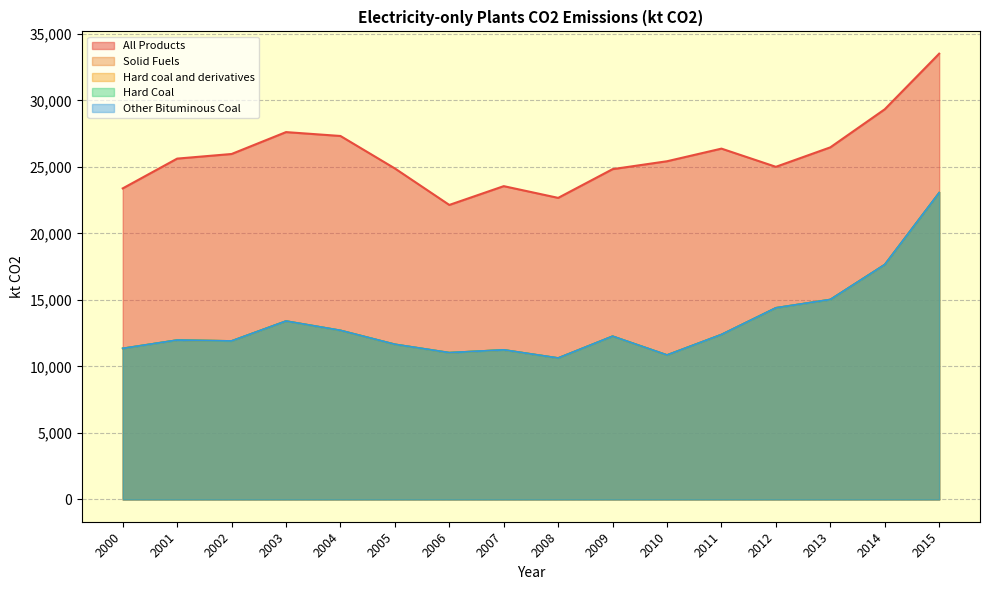

Reading right to left, extract all data points from this chart.

All Products: 2015=33516.7	2014=29336.7	2013=26474.5	2012=25010.5	2011=26378.4	2010=25428.9	2009=24835.2	2008=22674.7	2007=23556.8	2006=22144.0	2005=24887.5	2004=27329.0	2003=27620.6	2002=25974.4	2001=25627.4	2000=23388.2
Solid Fuels: 2015=23065.7	2014=17661.7	2013=15033.2	2012=14407.6	2011=12400.8	2010=10861.1	2009=12273.9	2008=10634.8	2007=11248.5	2006=11037.7	2005=11666.1	2004=12712.2	2003=13414.0	2002=11918.6	2001=11983.8	2000=11357.3
Hard coal and derivatives: 2015=23065.7	2014=17661.7	2013=15033.2	2012=14407.6	2011=12400.8	2010=10861.1	2009=12273.9	2008=10634.8	2007=11248.5	2006=11037.7	2005=11666.1	2004=12712.2	2003=13414.0	2002=11918.6	2001=11983.8	2000=11357.3
Hard Coal: 2015=23065.7	2014=17661.7	2013=15033.2	2012=14407.6	2011=12400.8	2010=10861.1	2009=12273.9	2008=10634.8	2007=11248.5	2006=11037.7	2005=11666.1	2004=12712.2	2003=13414.0	2002=11918.6	2001=11983.8	2000=11357.3
Other Bituminous Coal: 2015=23065.7	2014=17661.7	2013=15033.2	2012=14407.6	2011=12400.8	2010=10861.1	2009=12273.9	2008=10634.8	2007=11248.5	2006=11037.7	2005=11666.1	2004=12712.2	2003=13414.0	2002=11918.6	2001=11983.8	2000=11357.3